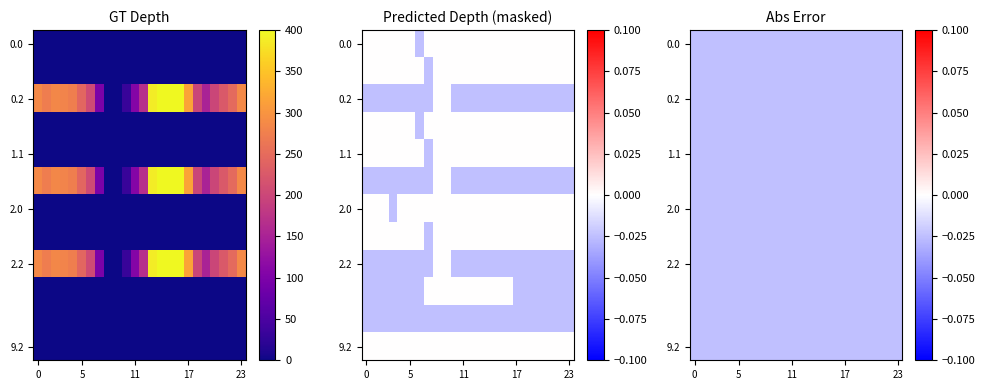

Count the number of data series in this chart.

10